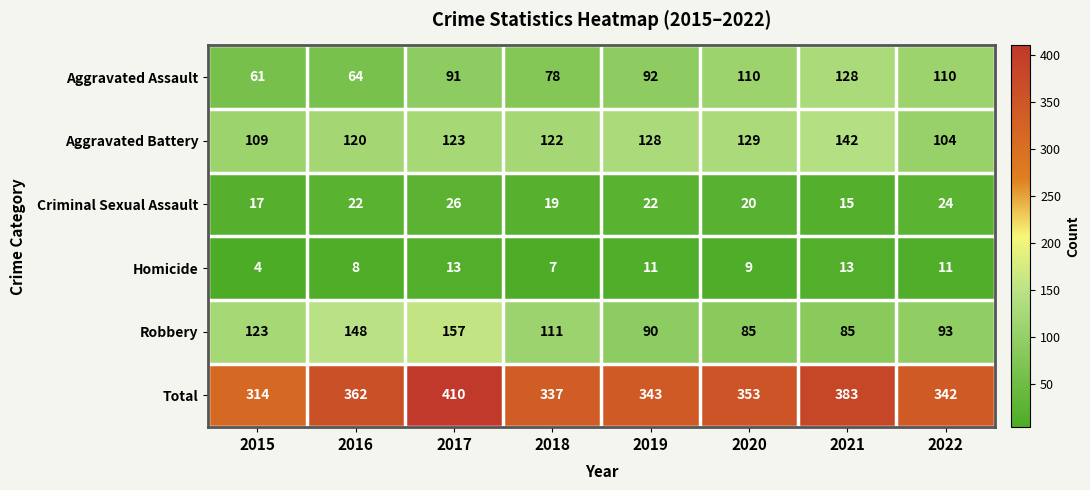

At which category is the sum across all series the highest?

2017